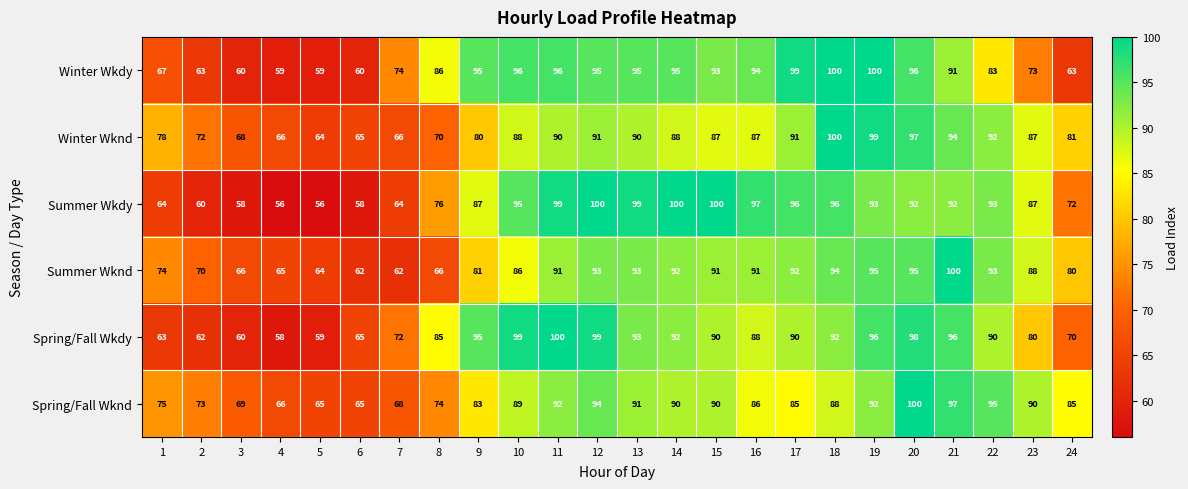

Which series changed the most between 11 and 17?

Spring/Fall Wkdy